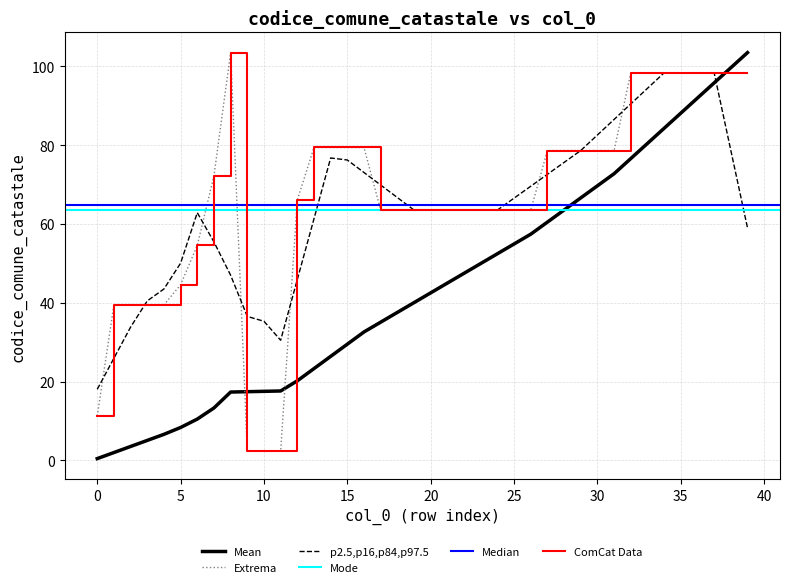

Rank the categories by value from highest to lowest.

8, 32, 33, 34, 35, 36, 37, 38, 39, 13, 14, 15, 16, 27, 28, 29, 30, 31, 7, 12, 17, 18, 19, 20, 21, 22, 23, 24, 25, 26, 6, 5, 1, 2, 3, 4, 0, 9, 10, 11